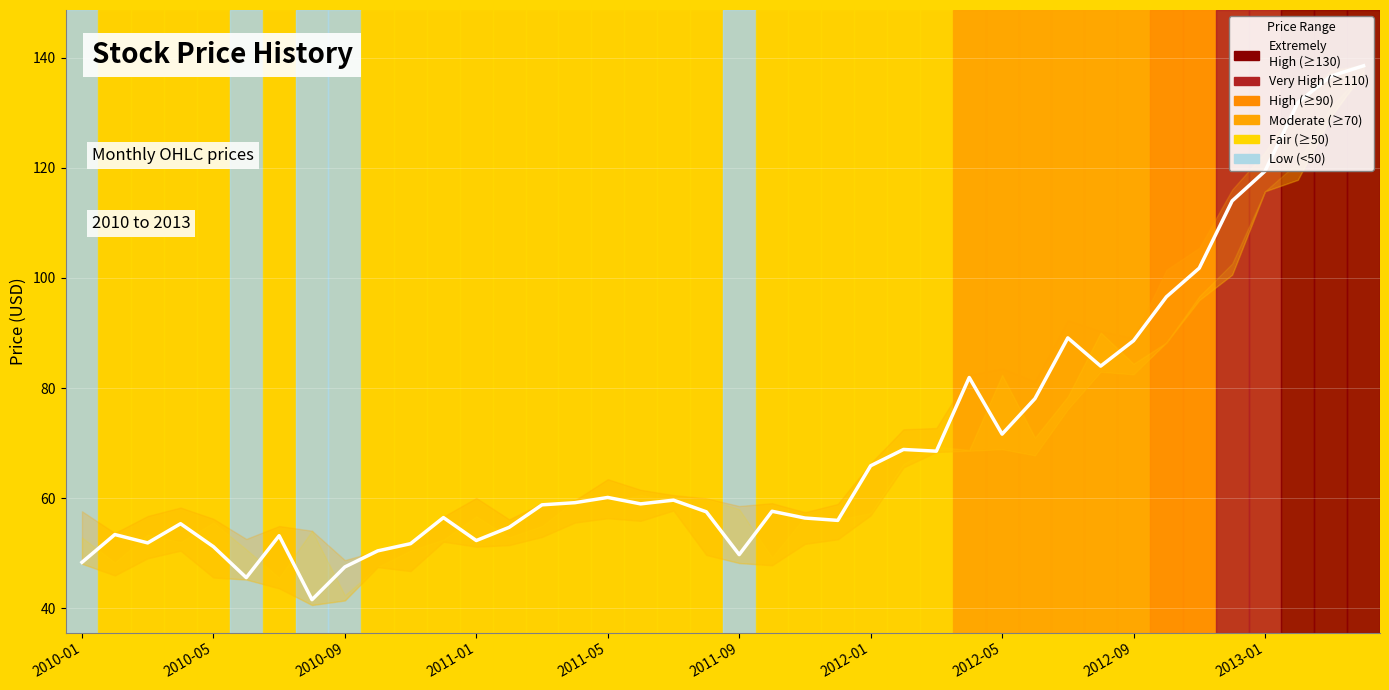

How many lines are shown in the chart?

1